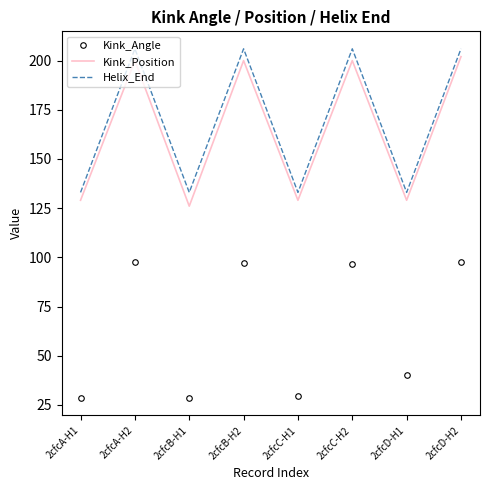

What is the maximum value shown in the chart?

206.0